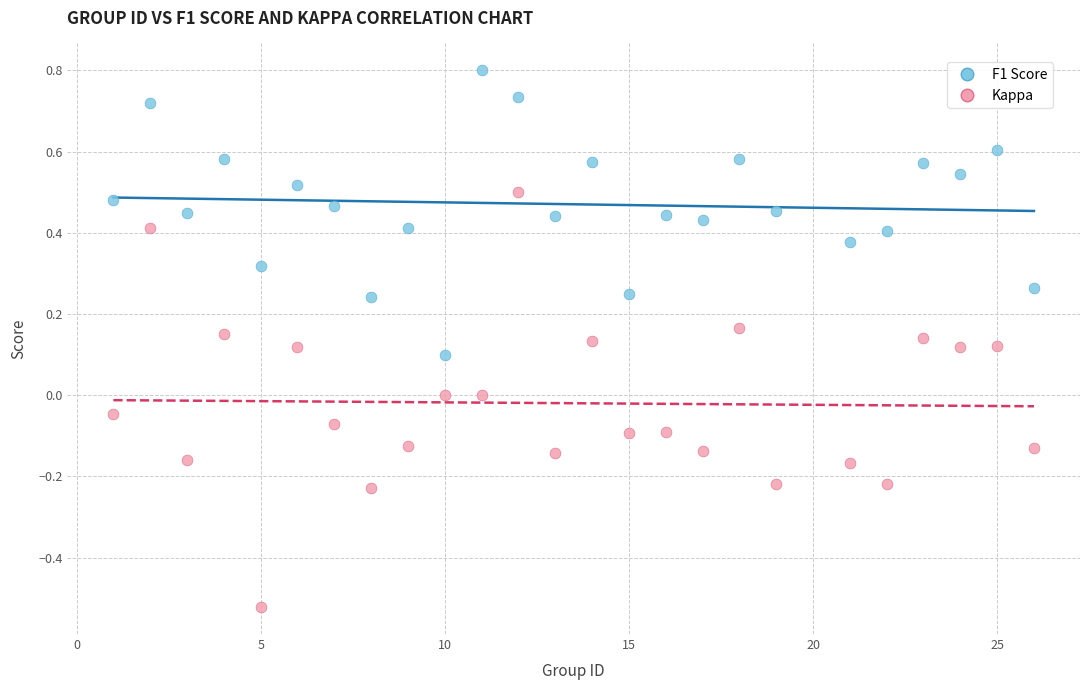

Which series has the largest Y range (max minus min)?

Kappa